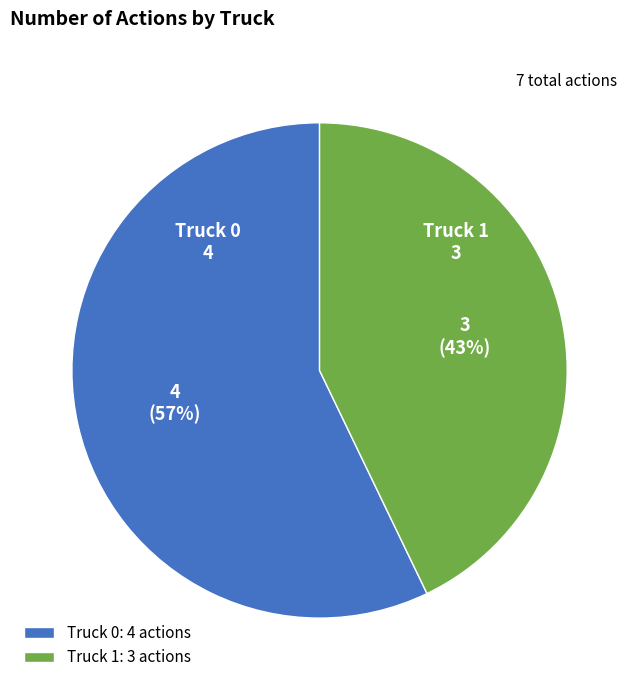

To the nearest percent, what portion does Truck 0 represent?

57%